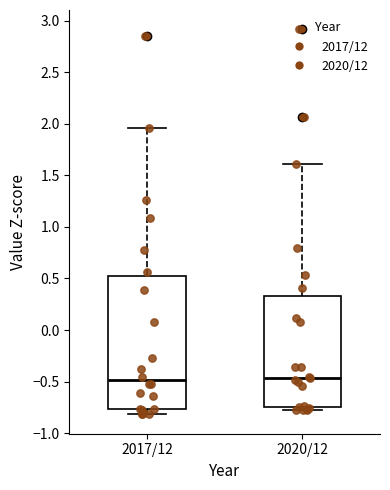

Reading left to right, transcribe this box plot: for each box, give where its median line is, the range the box spans, and where its two whiskers end, as read against the y-axis. The values are not printed on the chart, so give them approximately, as read against the axis.

2017/12: median -0.50, box -0.75 to 0.50, whiskers -0.80 to 1.95
2020/12: median -0.45, box -0.75 to 0.35, whiskers -0.80 to 1.60